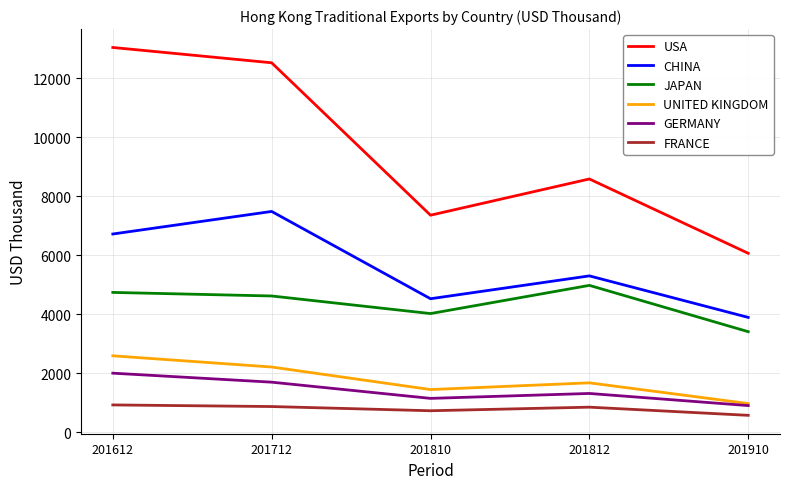

What is the smallest value displayed?

575.1